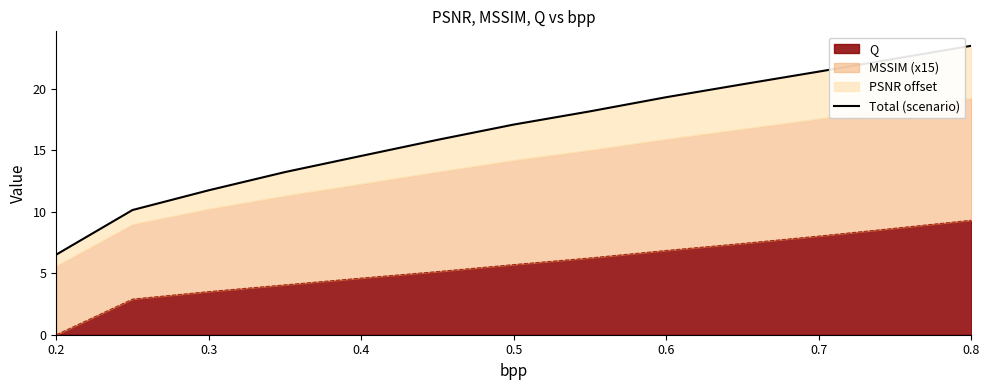

Which category has the lowest value across all series?

0.2